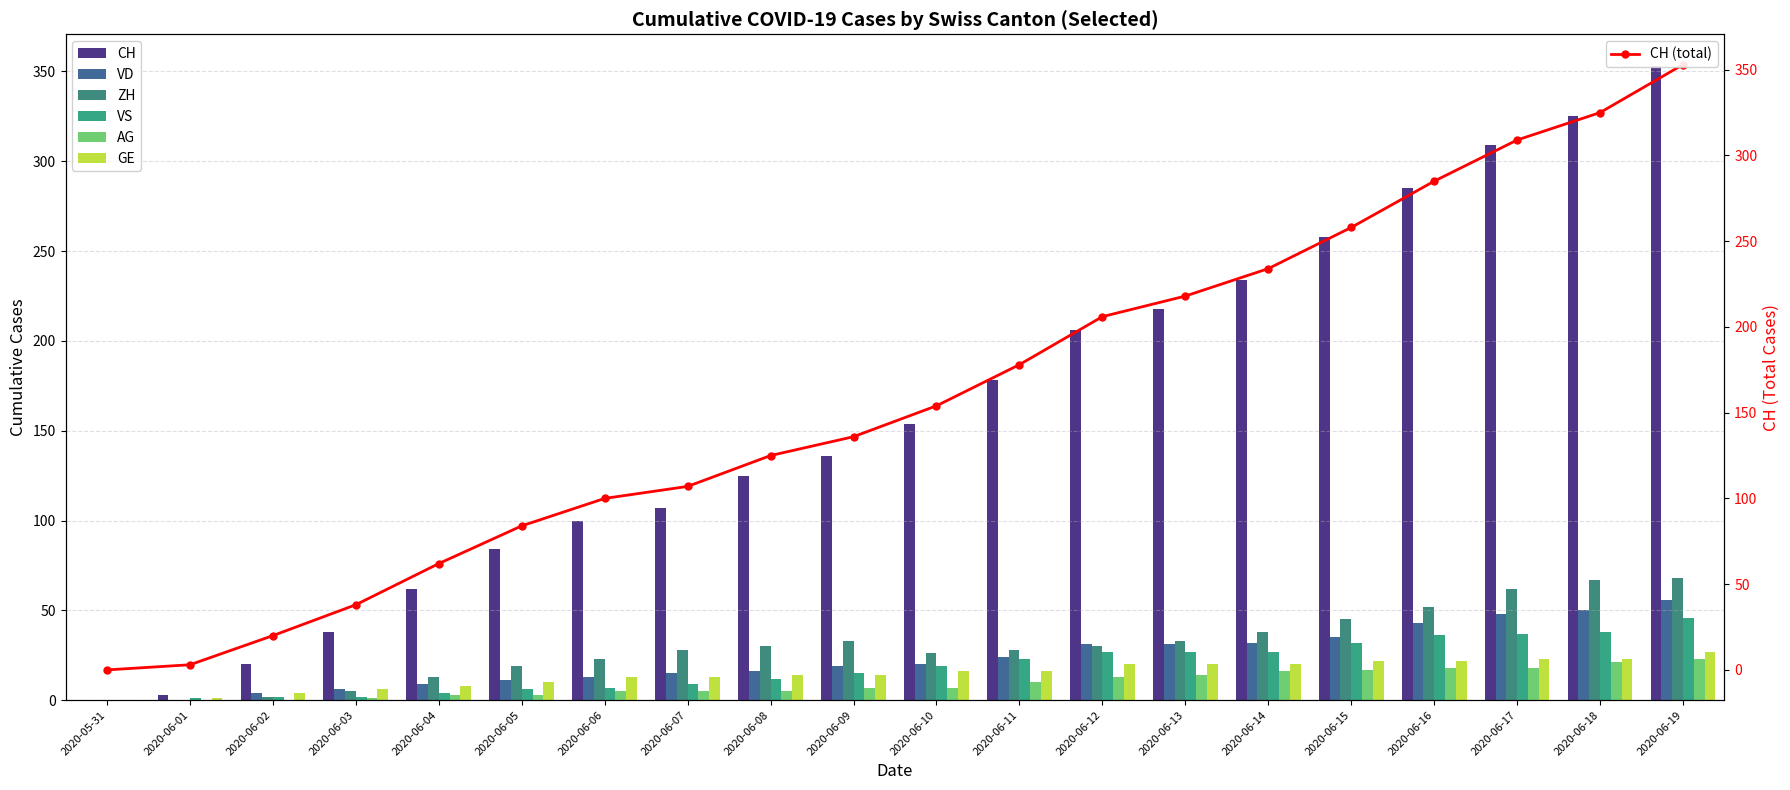

How many bars are there in total?

120